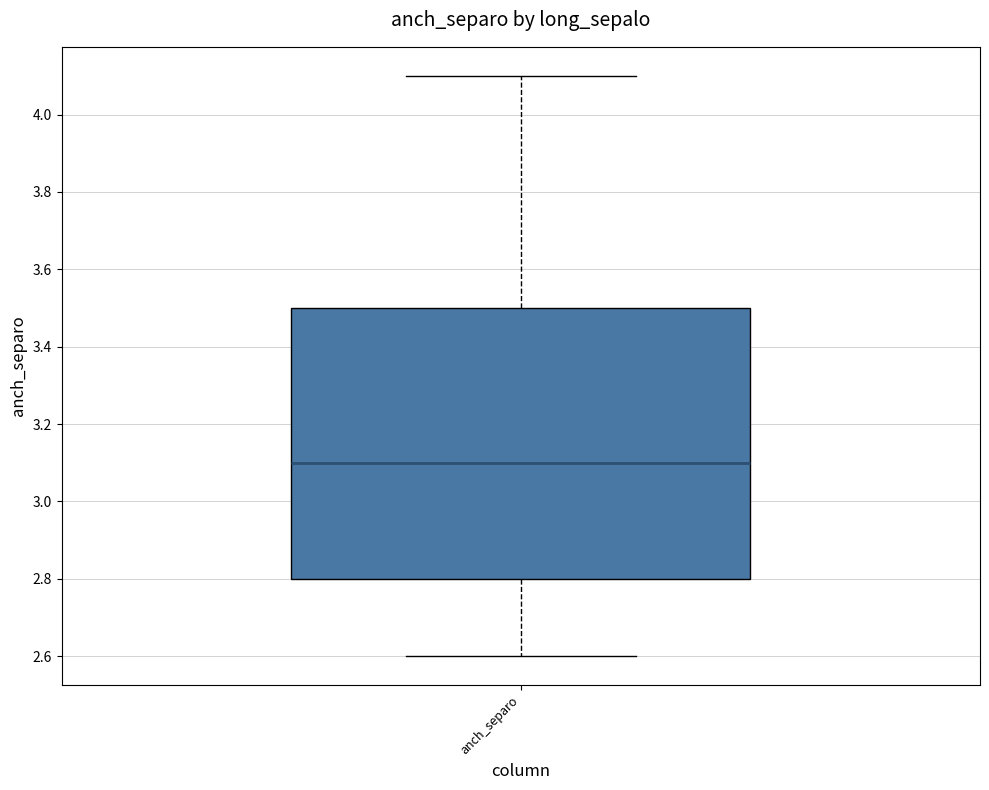

Read this box plot against the y-axis: the position of the median line, the range covered by the box, and the ends of both whiskers. The values are not printed on the chart, so give them approximately, as read against the axis.

median 3.1, box 2.8 to 3.5, whiskers 2.6 to 4.1